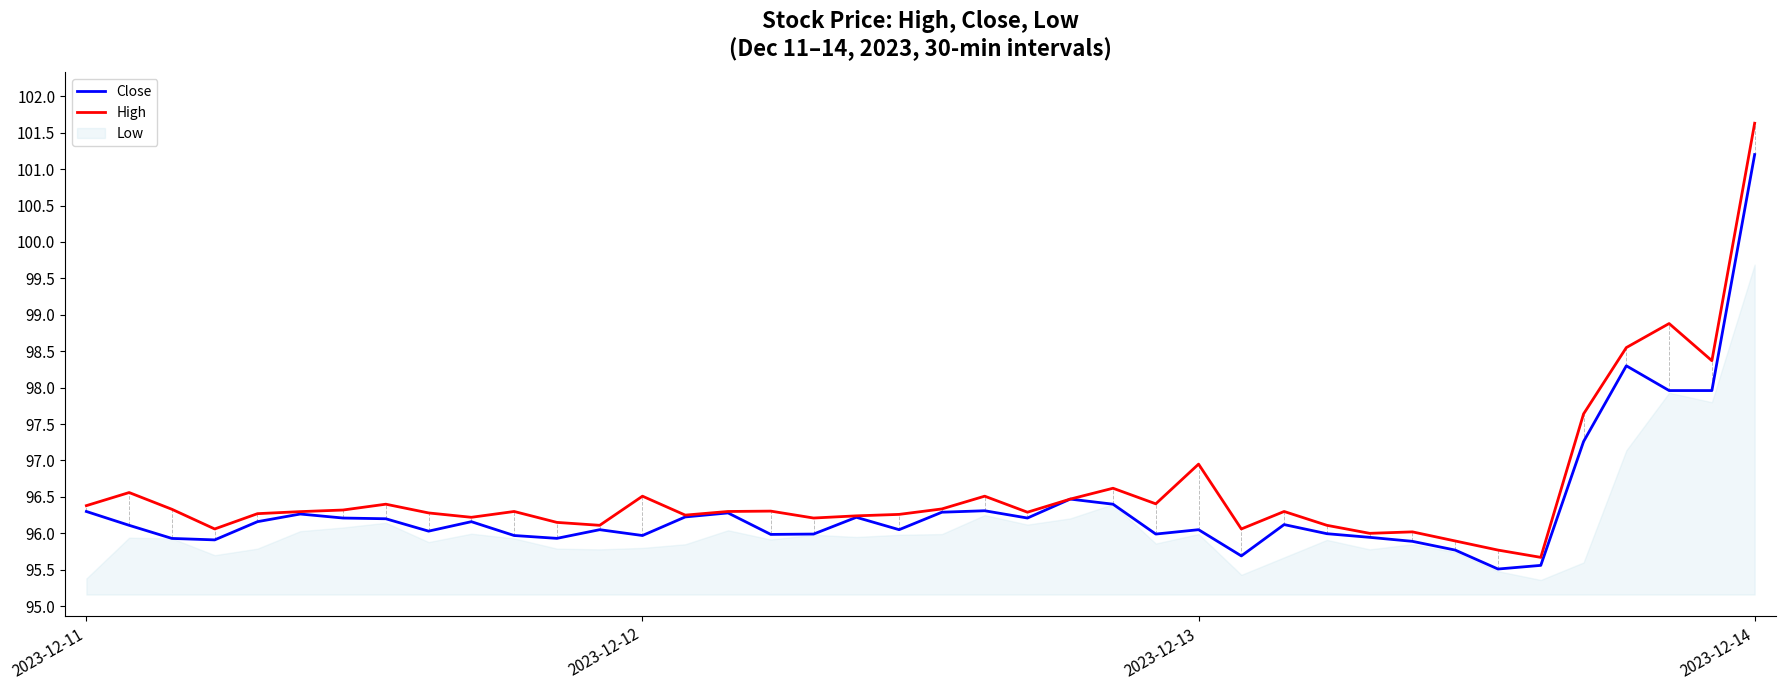

True or false: Close and High intersect in this chart.

False